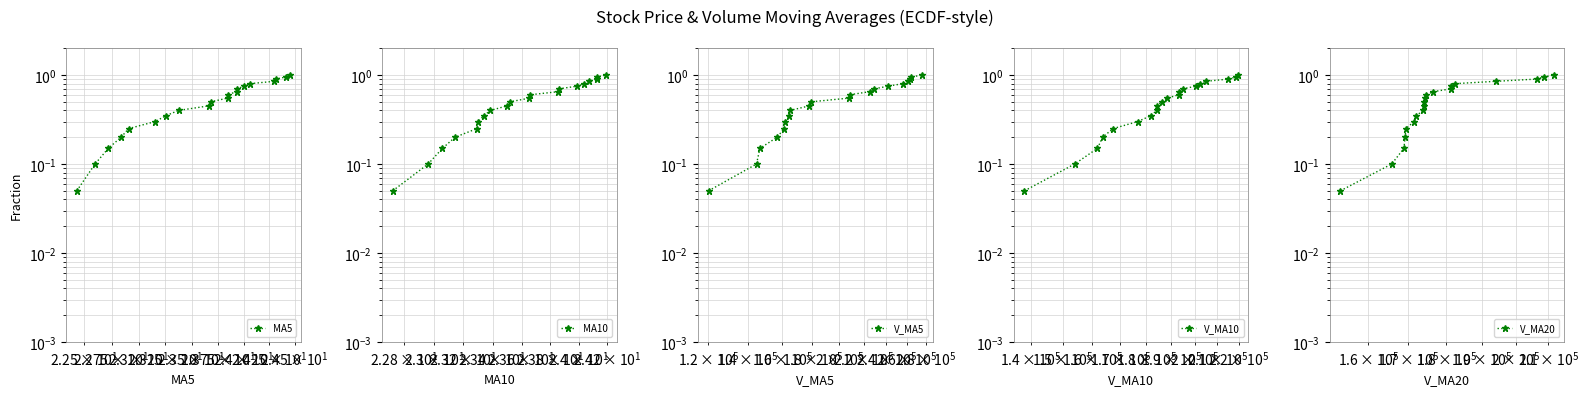

What is the difference between the maximum and second lowest values in the V_MA10 series?

0.9